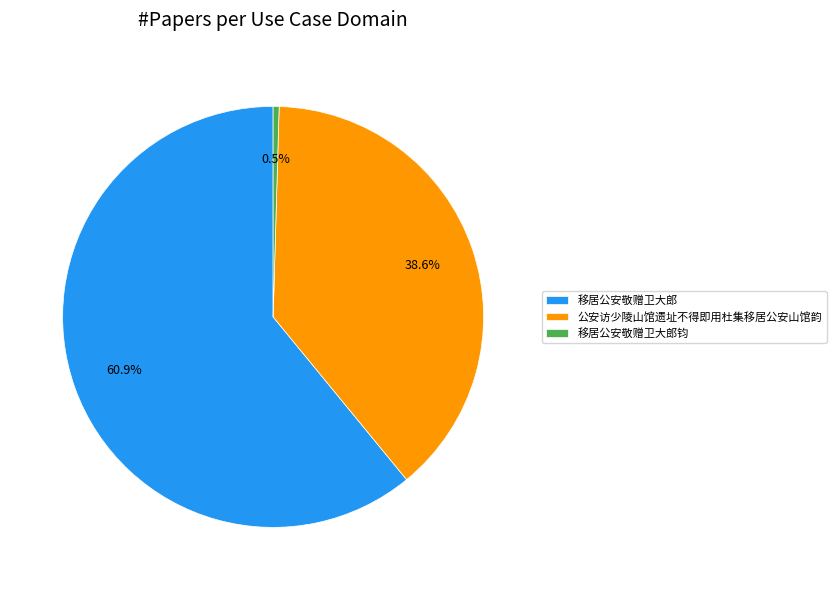

Between 公安访少陵山馆遗址不得即用杜集移居公安山馆韵 and 移居公安敬赠卫大郎, which is larger?

移居公安敬赠卫大郎